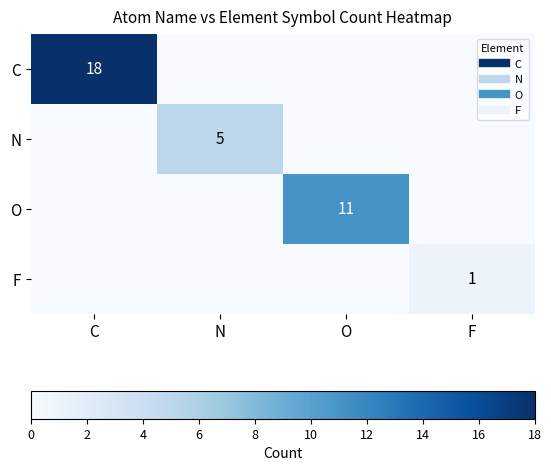

Which series has the largest total across all categories?

C